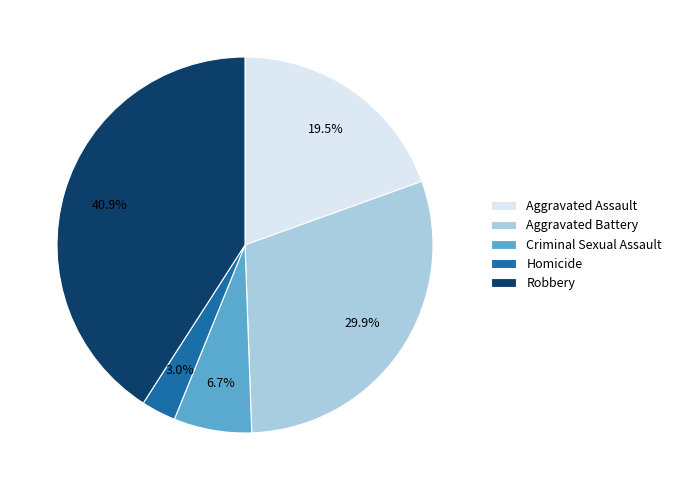

Is it true that Criminal Sexual Assault is 14% of the pie?

False